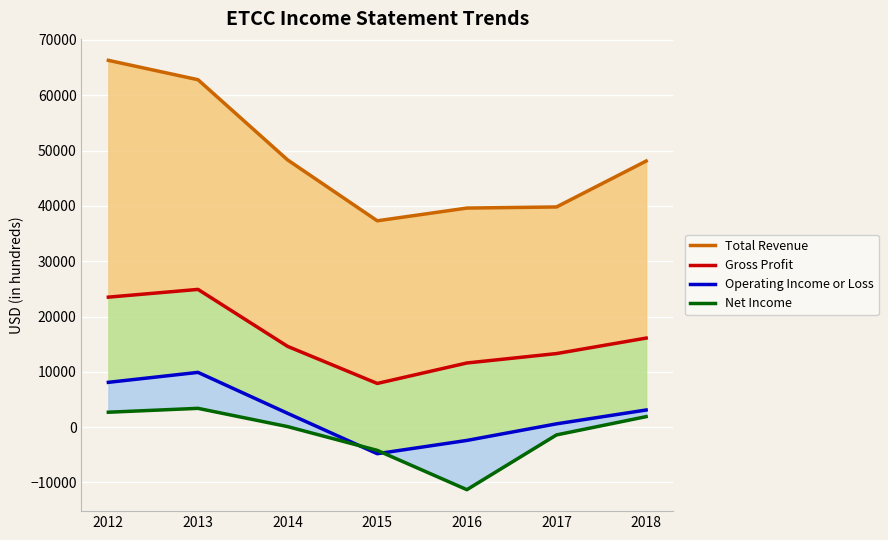

Reading left to right, extract all data points from this chart.

Total Revenue: 2012=66300	2013=62800	2014=48300	2015=37300	2016=39600	2017=39800	2018=48100
Gross Profit: 2012=23500	2013=24900	2014=14600	2015=7900	2016=11600	2017=13300	2018=16100
Operating Income or Loss: 2012=8100	2013=9900	2014=2500	2015=-4800	2016=-2400	2017=600	2018=3100
Net Income: 2012=2700	2013=3400	2014=100	2015=-4200	2016=-11300	2017=-1400	2018=1900